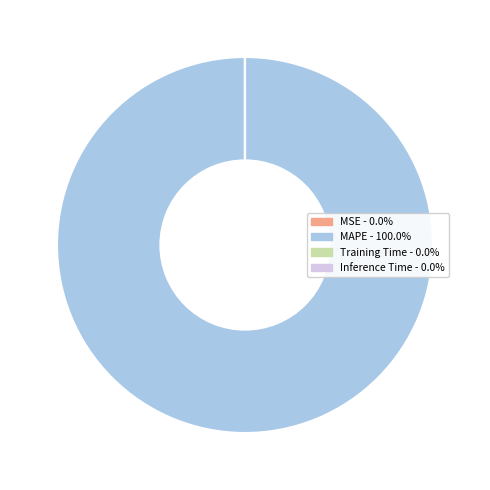

Which category has the biggest portion of the pie?

MAPE